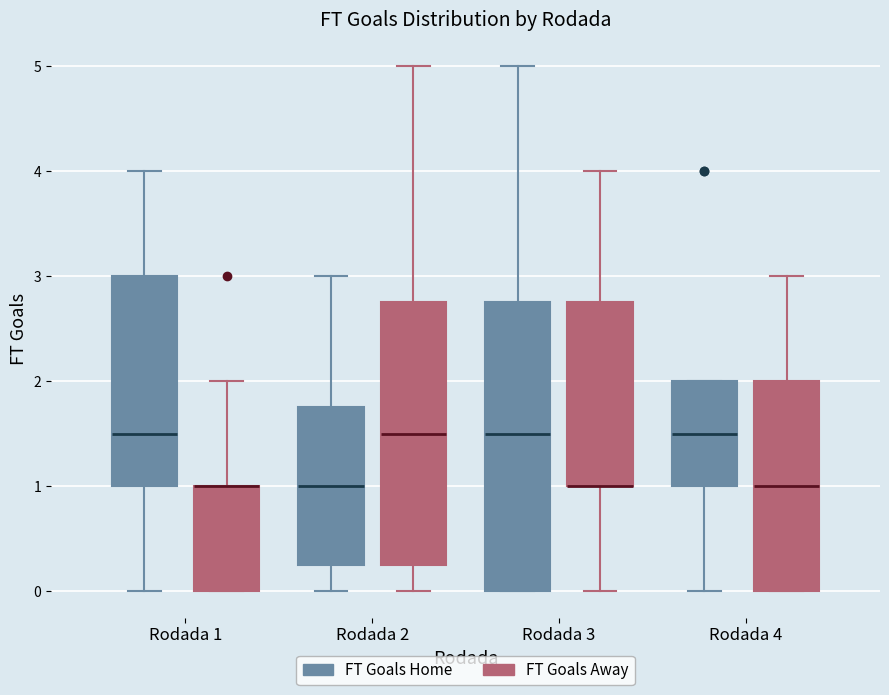

Comparing the boxes themselves (not the whiskers), which one is the tallest?

Rodada 3 (FT Goals Home)